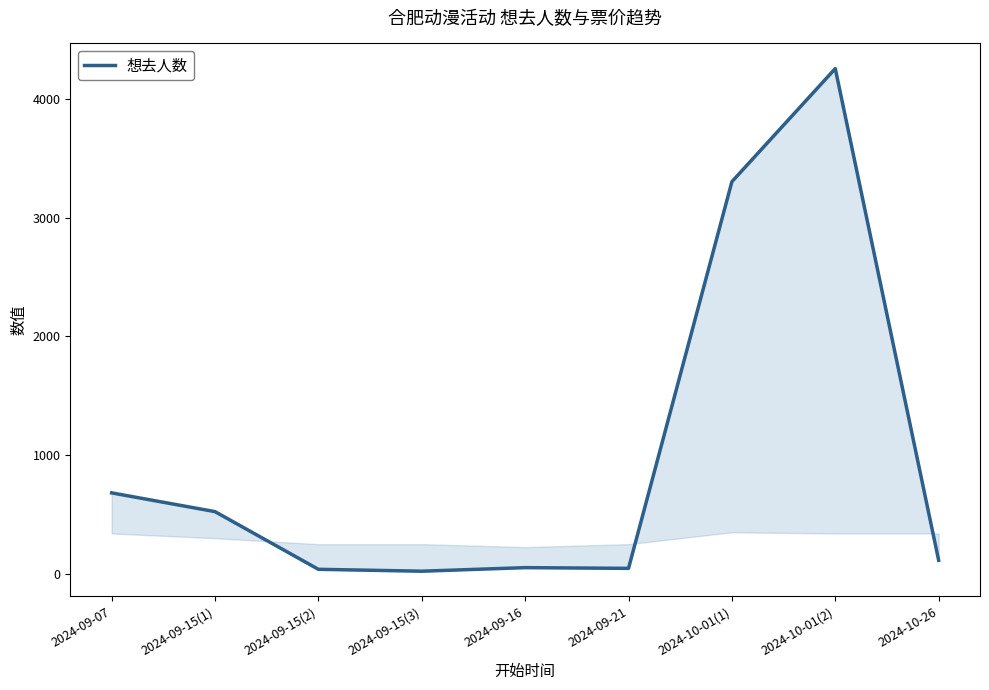

Reading left to right, extract all data points from this chart.

2024-09-07=682	2024-09-15(1)=524	2024-09-15(2)=38	2024-09-15(3)=22	2024-09-16=52	2024-09-21=46	2024-10-01(1)=3304	2024-10-01(2)=4257	2024-10-26=114